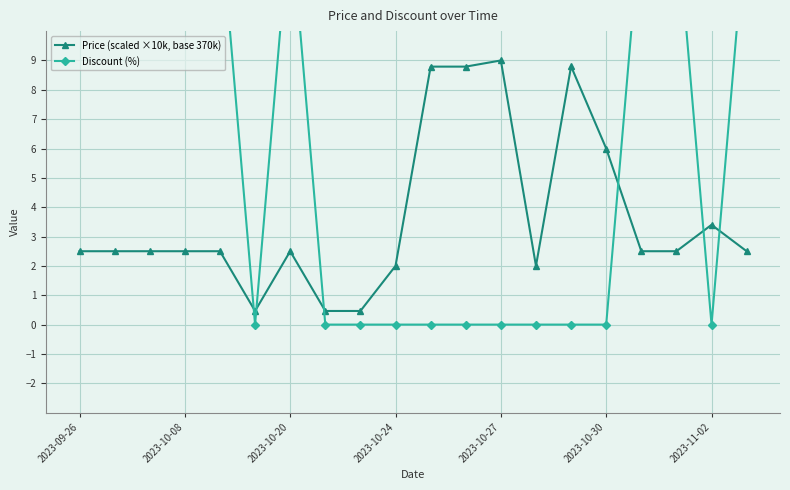

What is the maximum value shown in the chart?

14.0